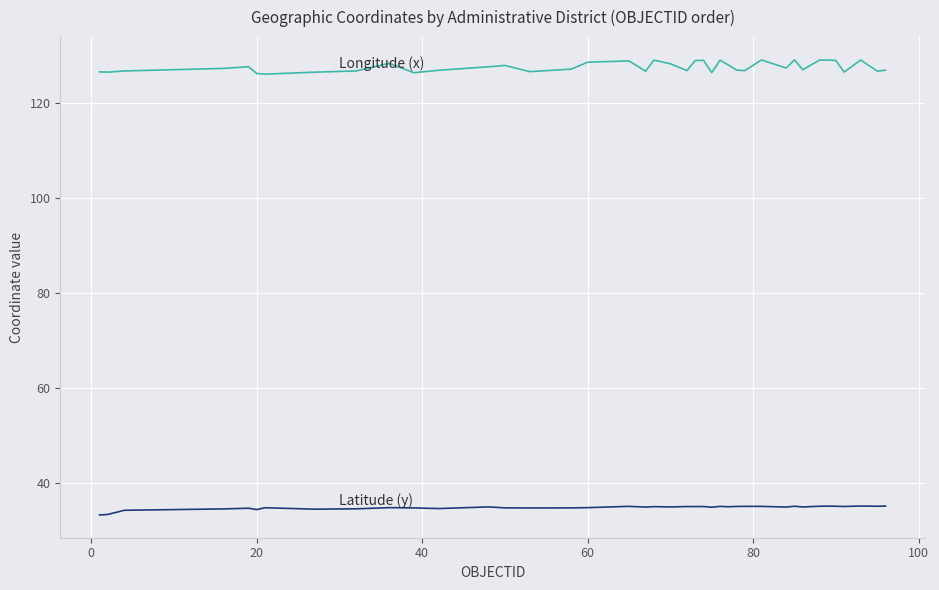

What is the minimum value shown in the chart?

33.3